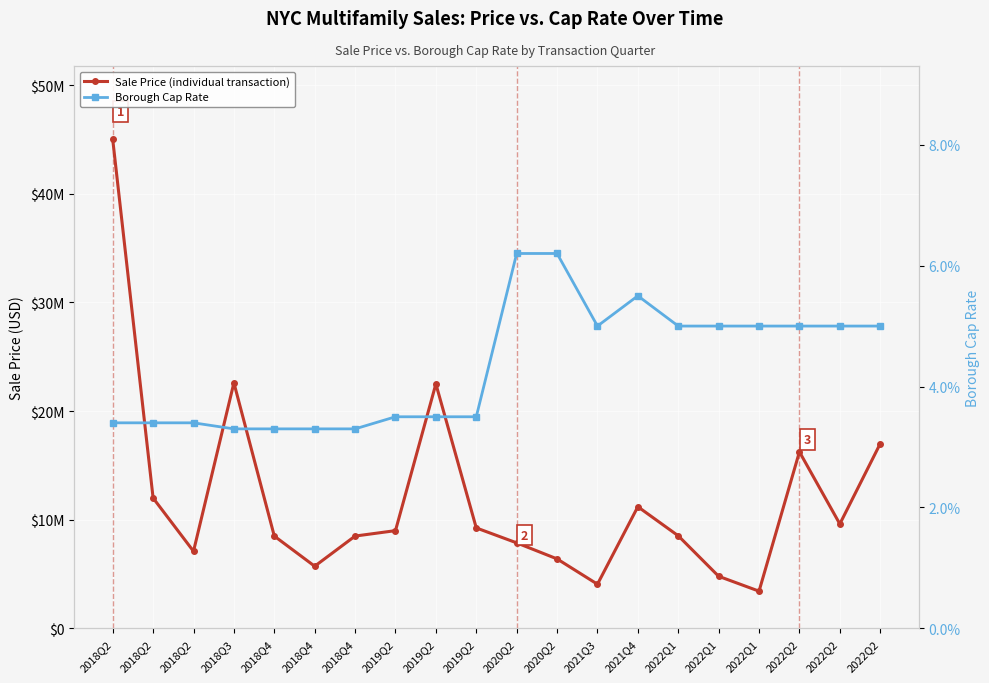

At which label does Sale Price (individual transaction) first exceed 9000000?

2018Q2